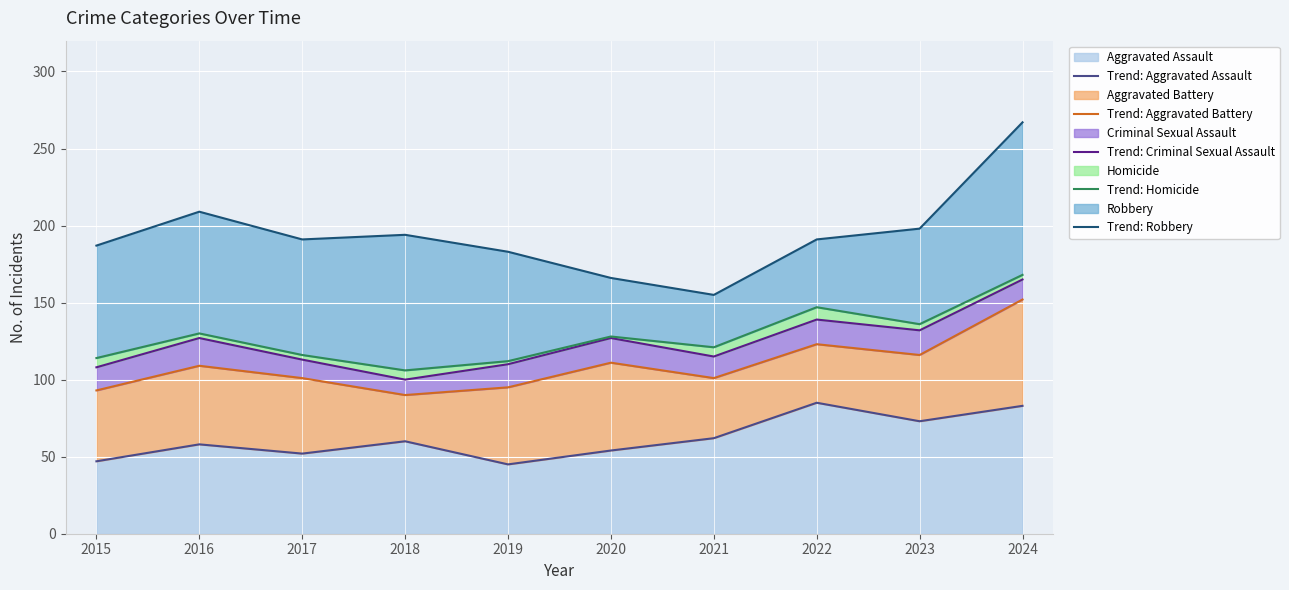

True or false: Trend: Robbery and Trend: Aggravated Battery cross at least once.

False